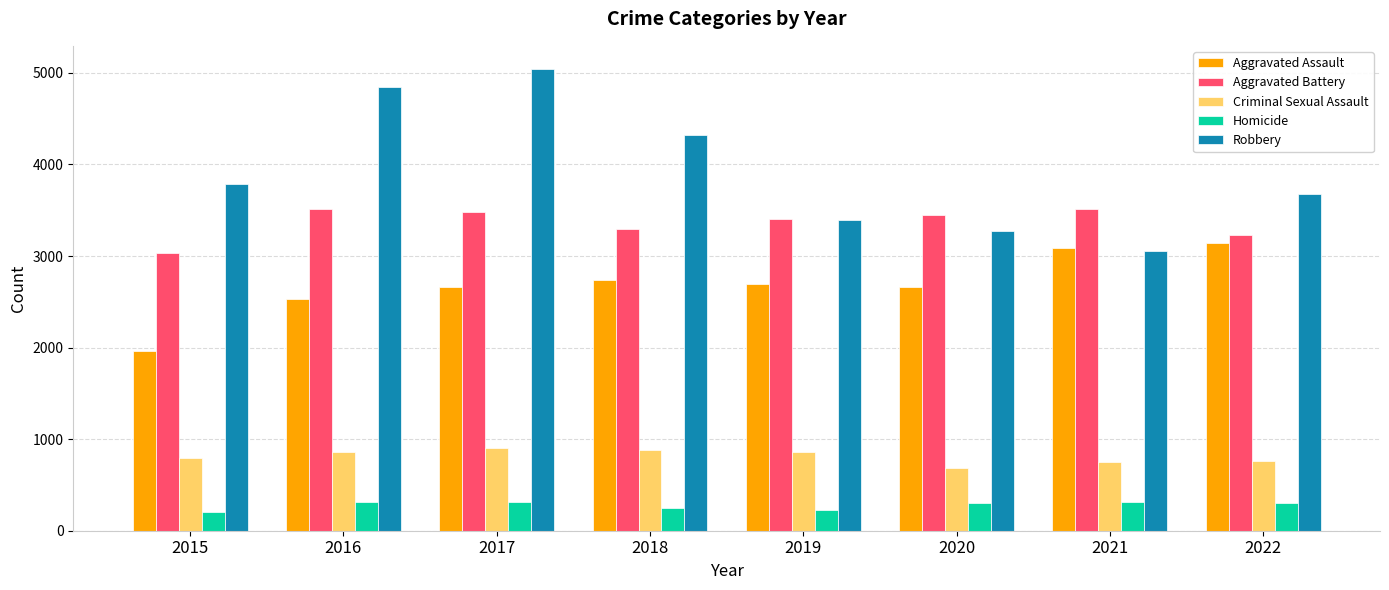

Which series has the largest total across all categories?

Robbery